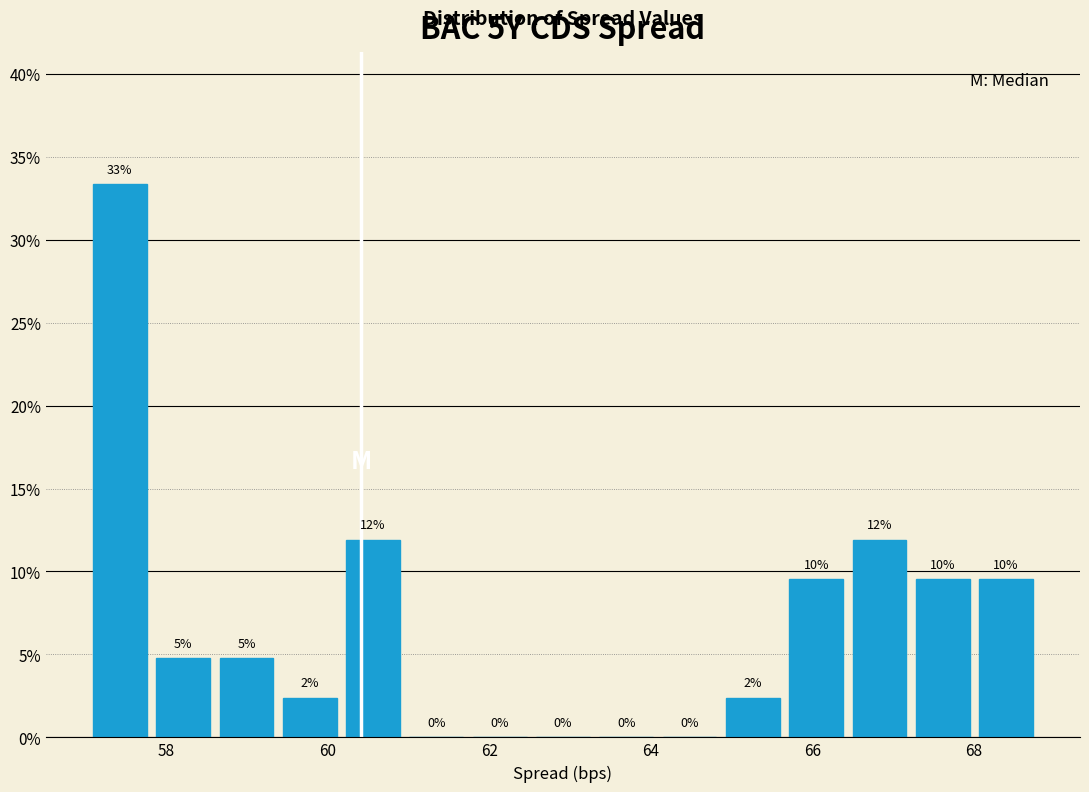

Read against the x-axis, roughly where is the centre of the tallest bar?

57.4